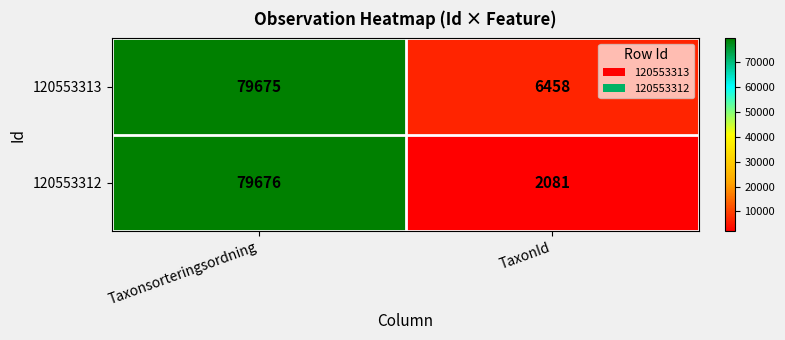

Where is 120553312 nearest to the value 40878?

TaxonId